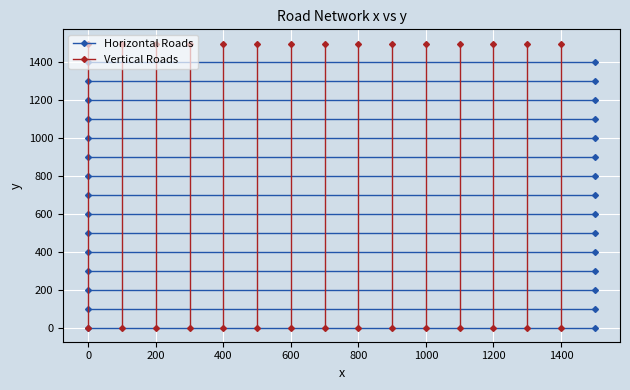

How many lines are shown in the chart?

2